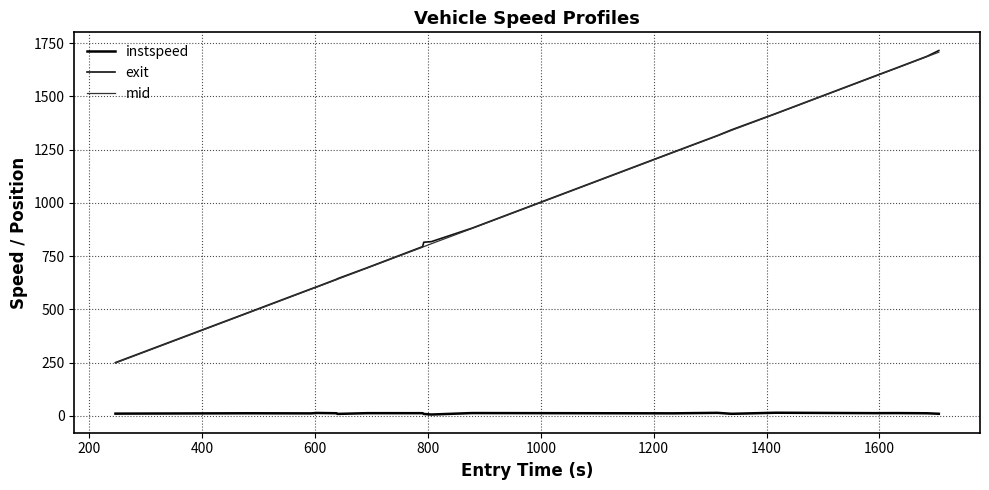

Does the chart have visible grid lines?

Yes